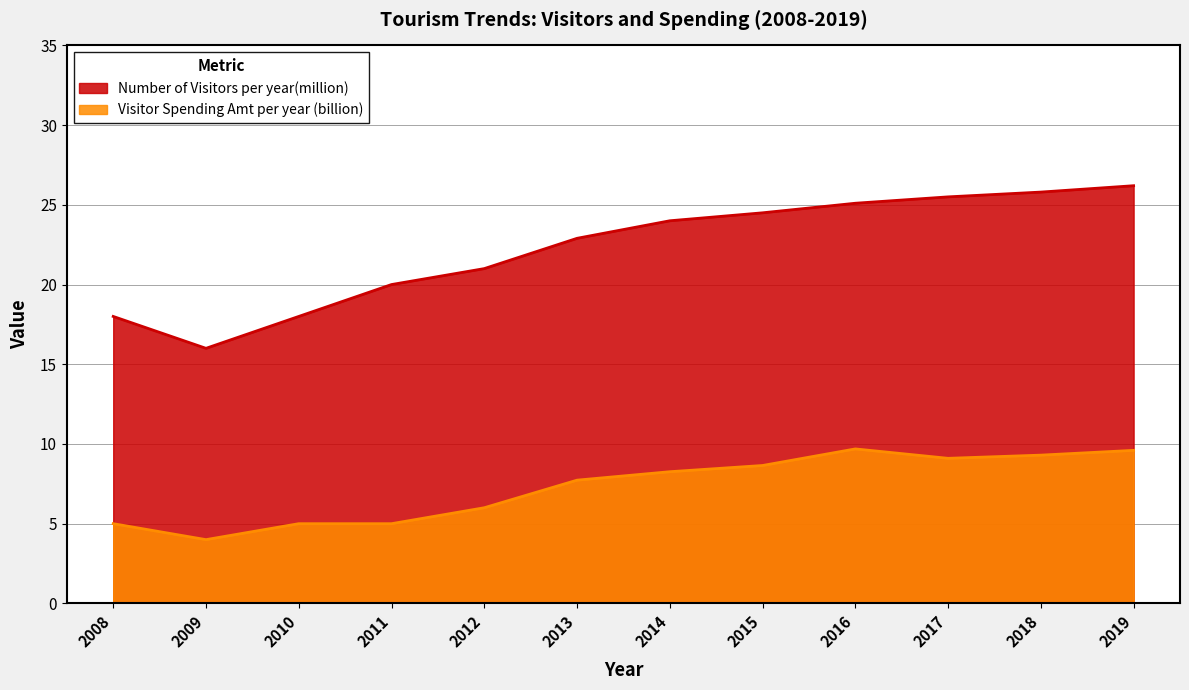

True or false: Number of Visitors per year(million) has more than 2 interior local peaks.

False